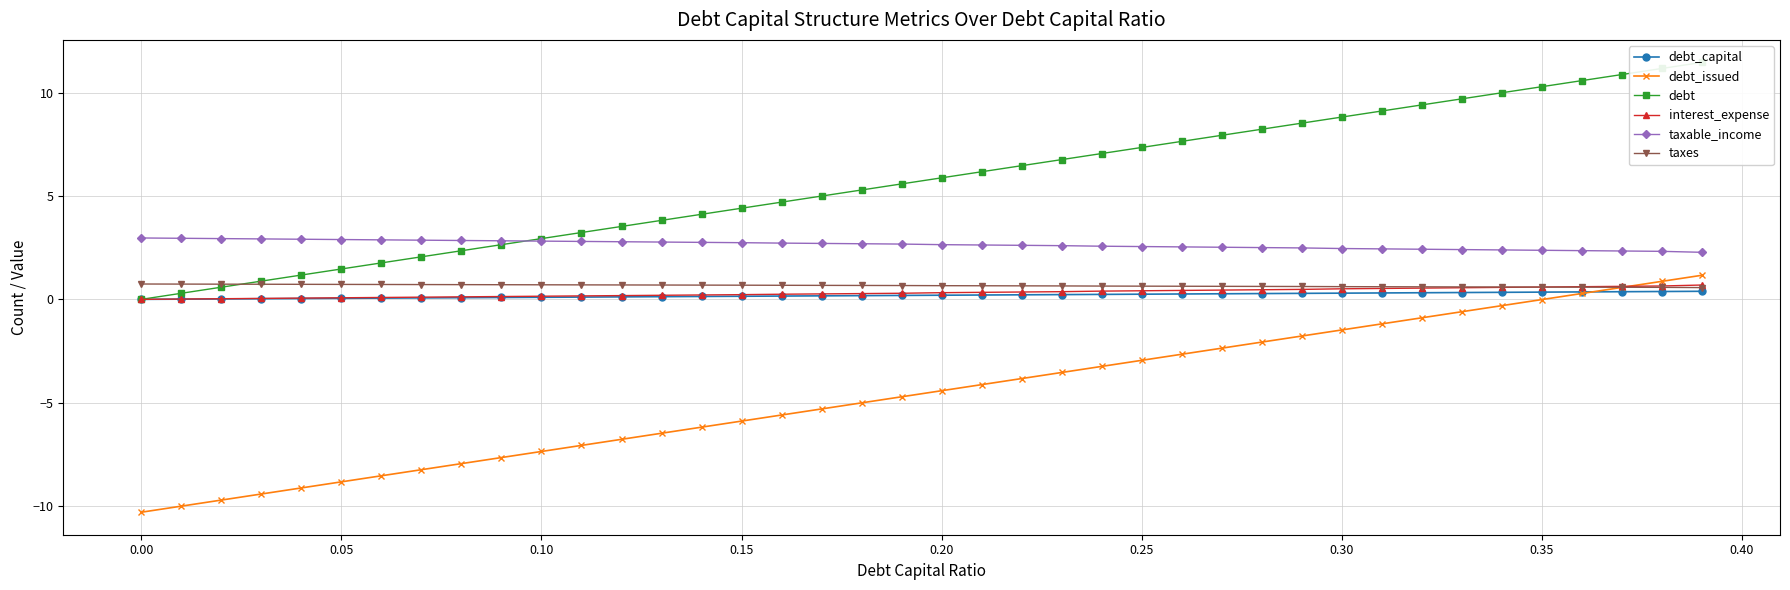

What is the difference between the second highest and second lowest values in the debt_capital series?

0.4